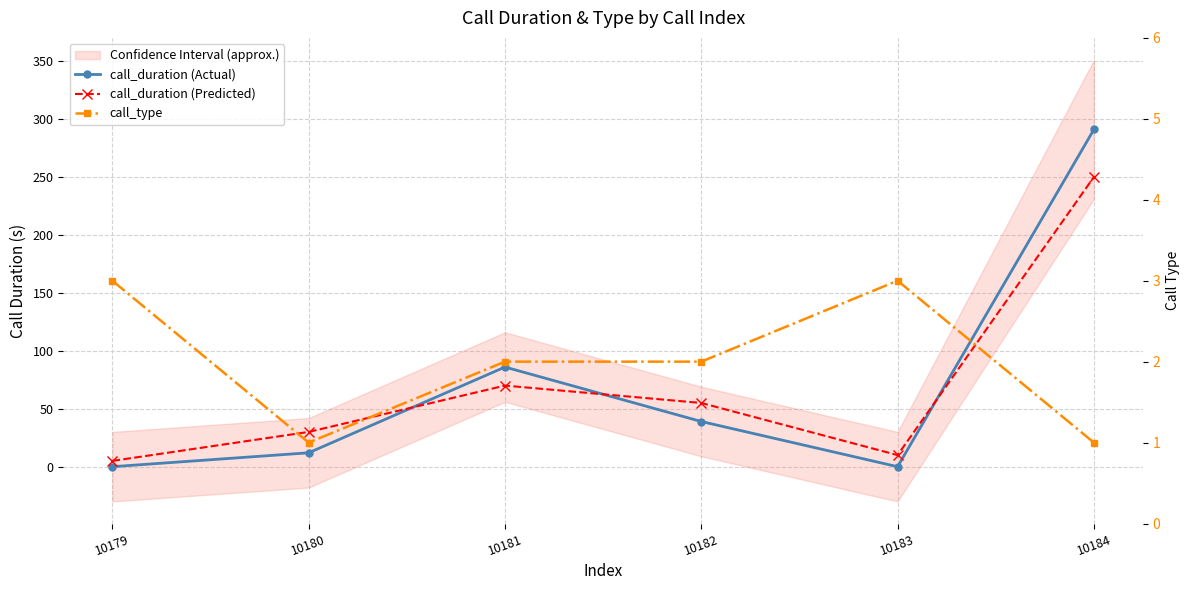

Reading left to right, transcribe all the data shown in this chart.

call_duration (Actual): 0	12	86	39	0	291
call_duration (Predicted): 5	30	70	55	10	250
call_type: 3	1	2	2	3	1